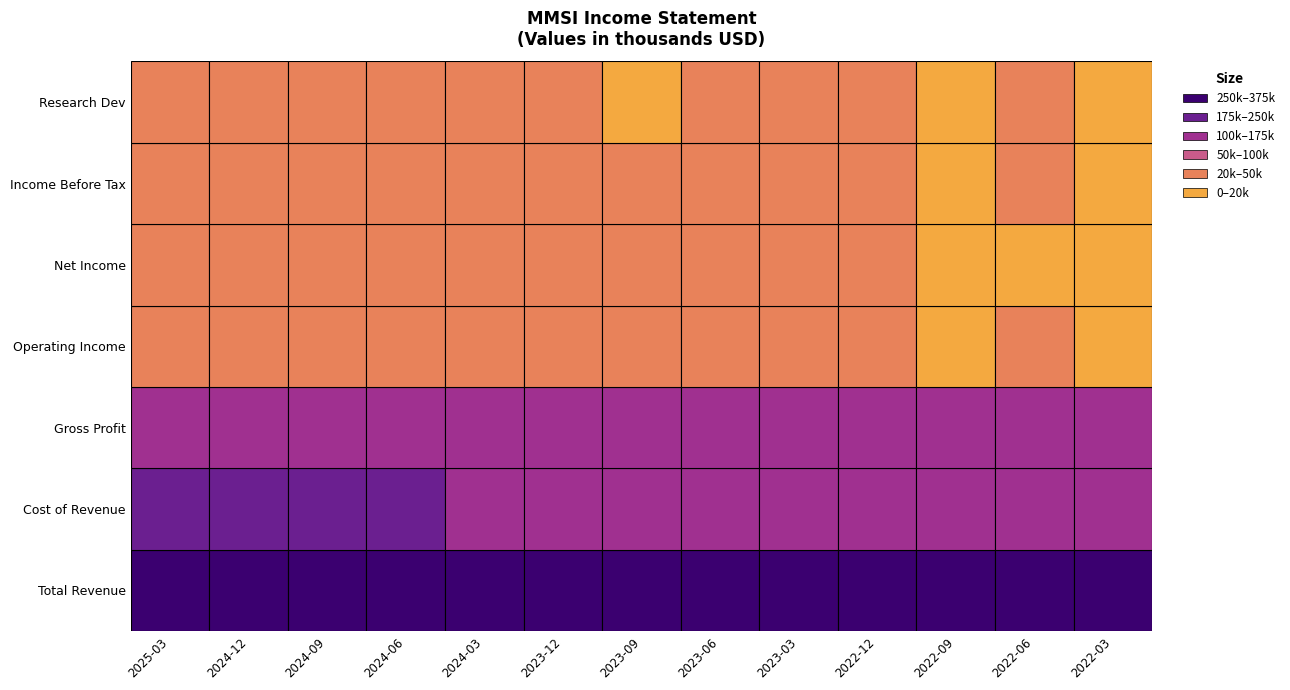

The Net Income series shows 30100 at 2025-03. True or false?

True